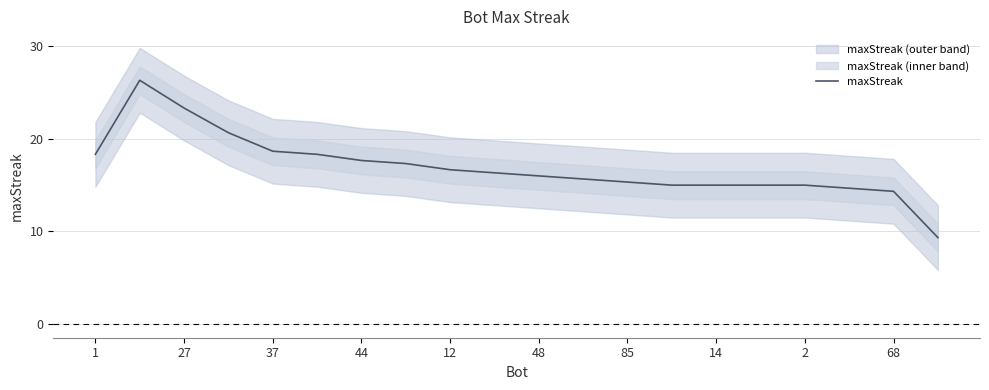

True or false: maxStreak has a value of 11.7 at 1.

False